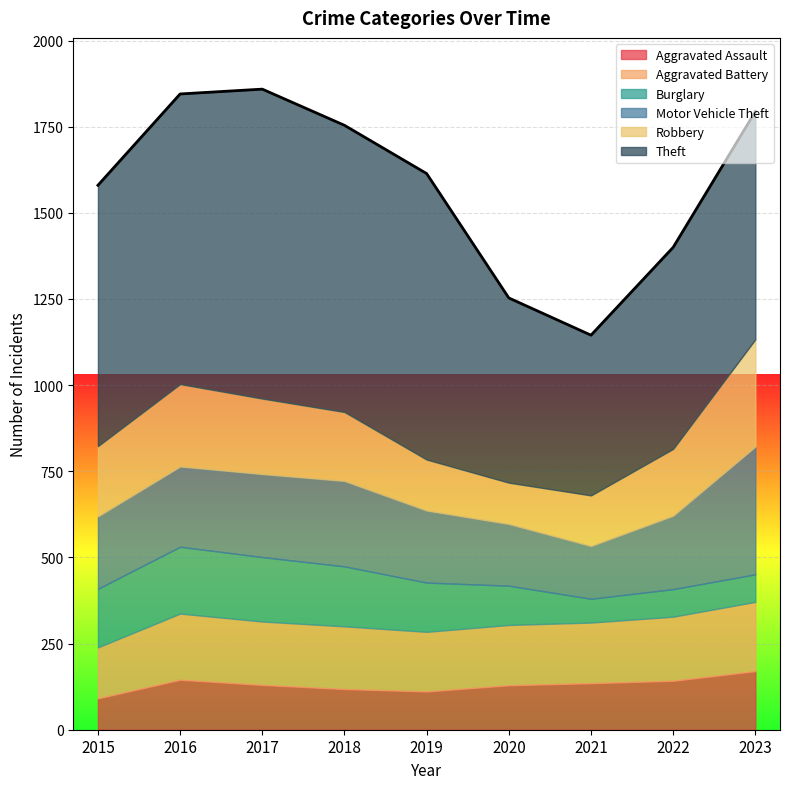

Where is the first local maximum for Theft?

2017